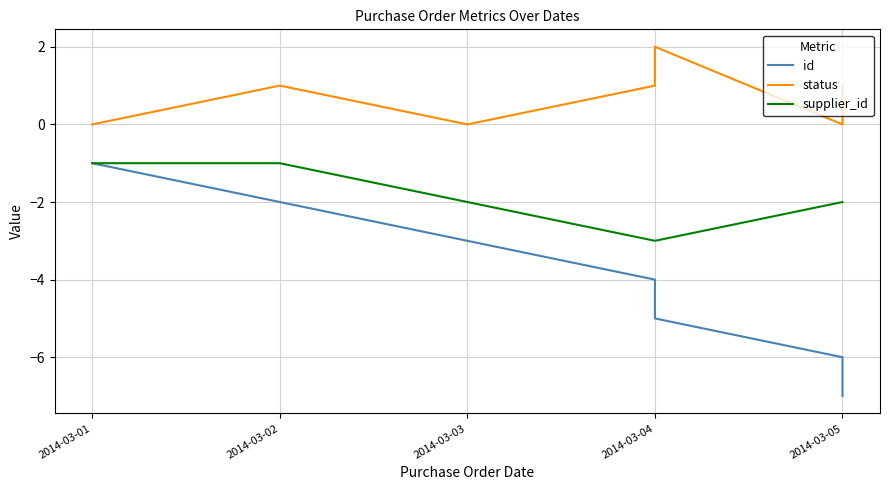

True or false: status and id cross at least once.

False